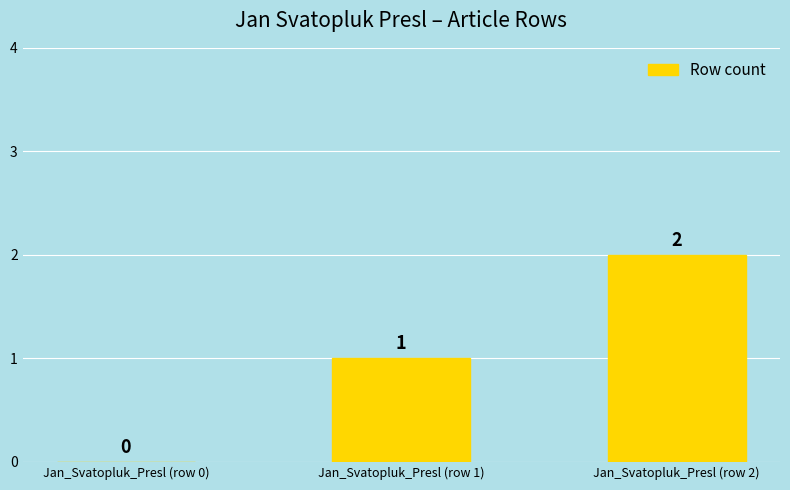

At which label is the value closest to 1?

Jan_Svatopluk_Presl (row 1)